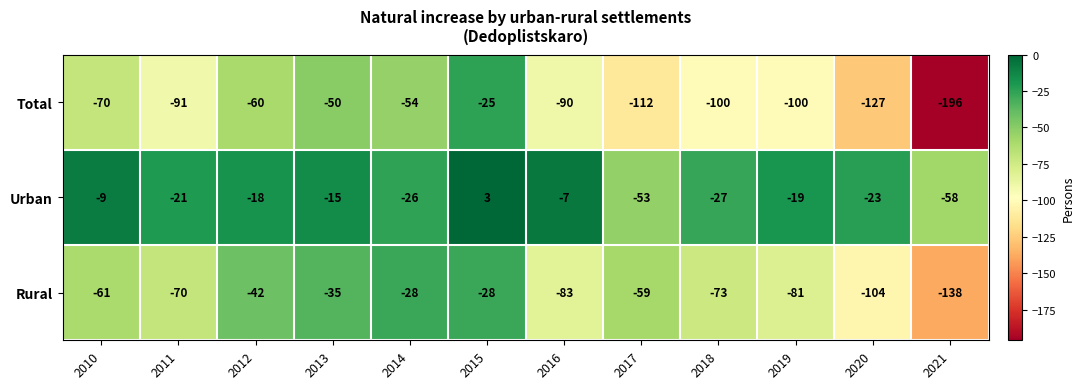

Read the Urban value at 2019, to the nearest 5.

-20